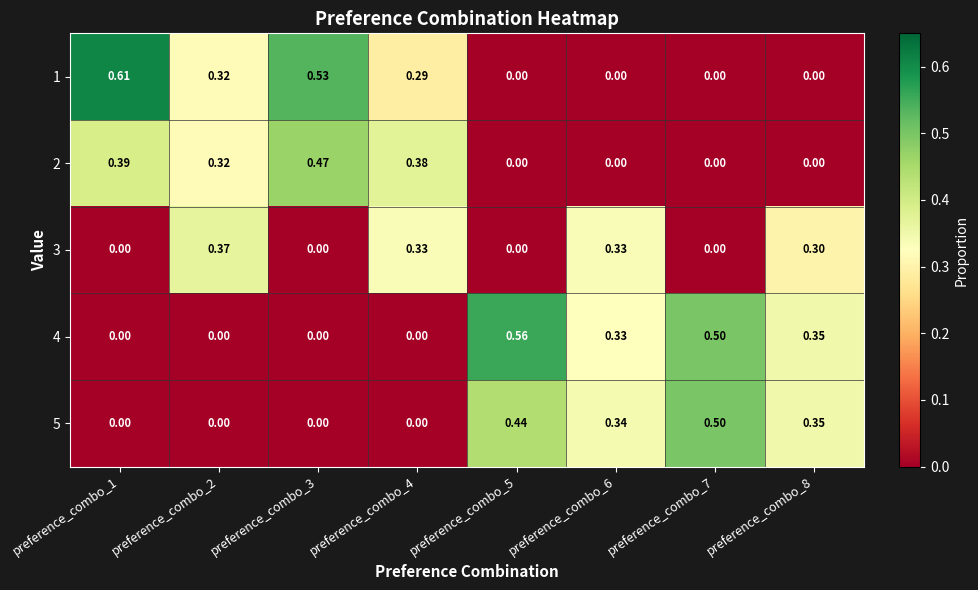

Is the value of 1 at preference_combo_4 greater than the value of 3 at preference_combo_5?

Yes